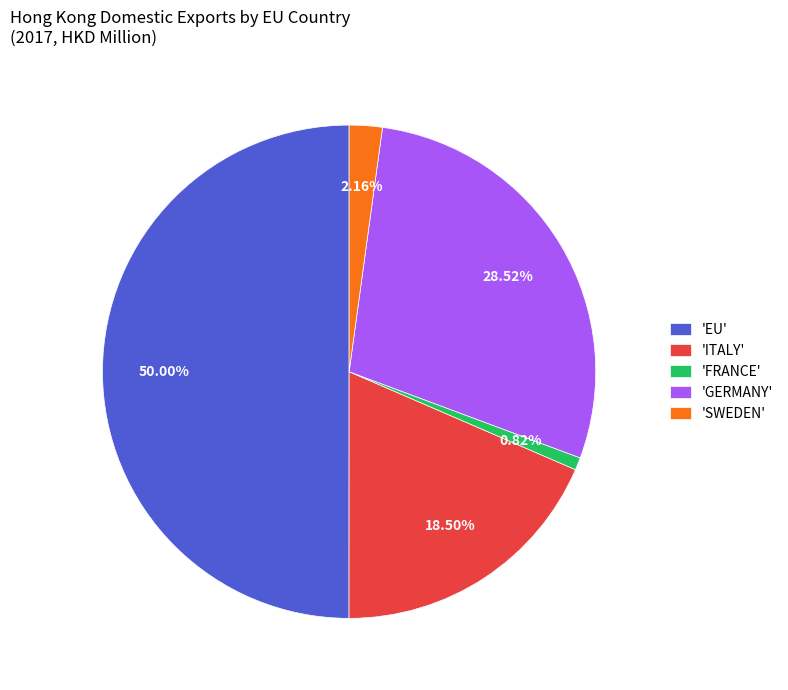

Does 'ITALY' account for over 50% of the chart?

No